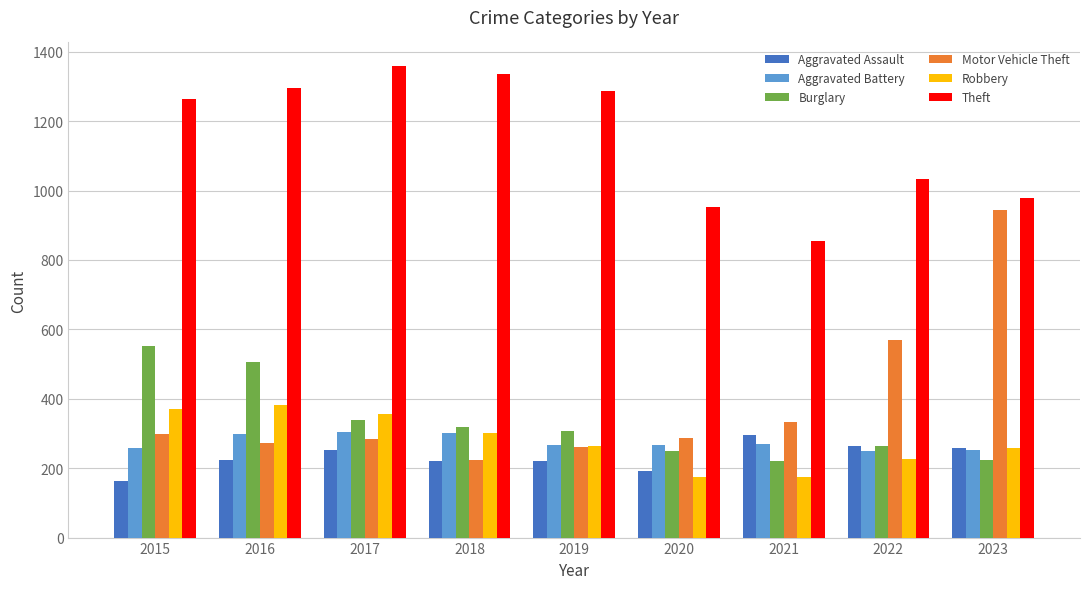

Is it true that Aggravated Assault equals 378 at 2018?

False